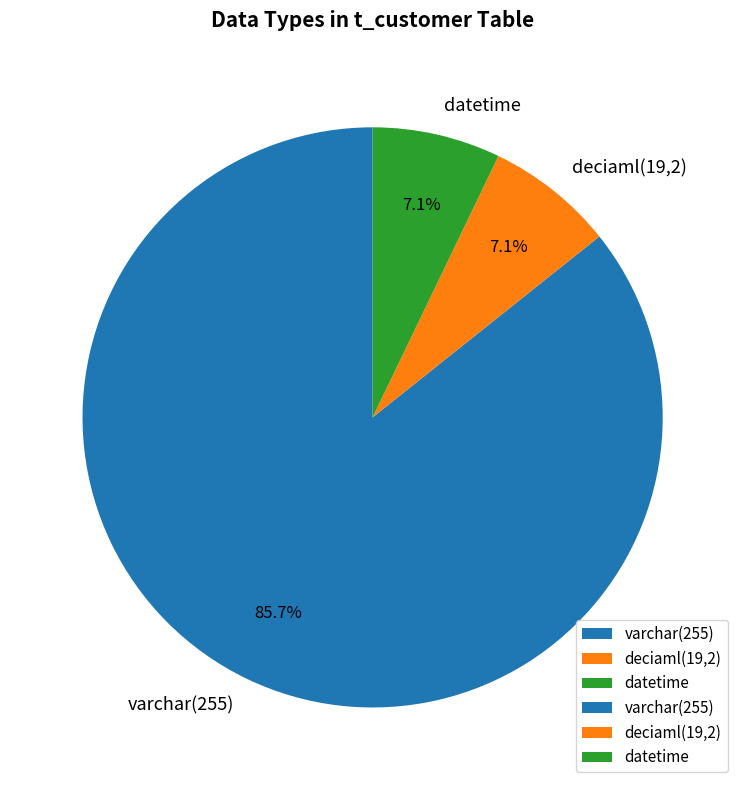

Which slice is the largest?

varchar(255)